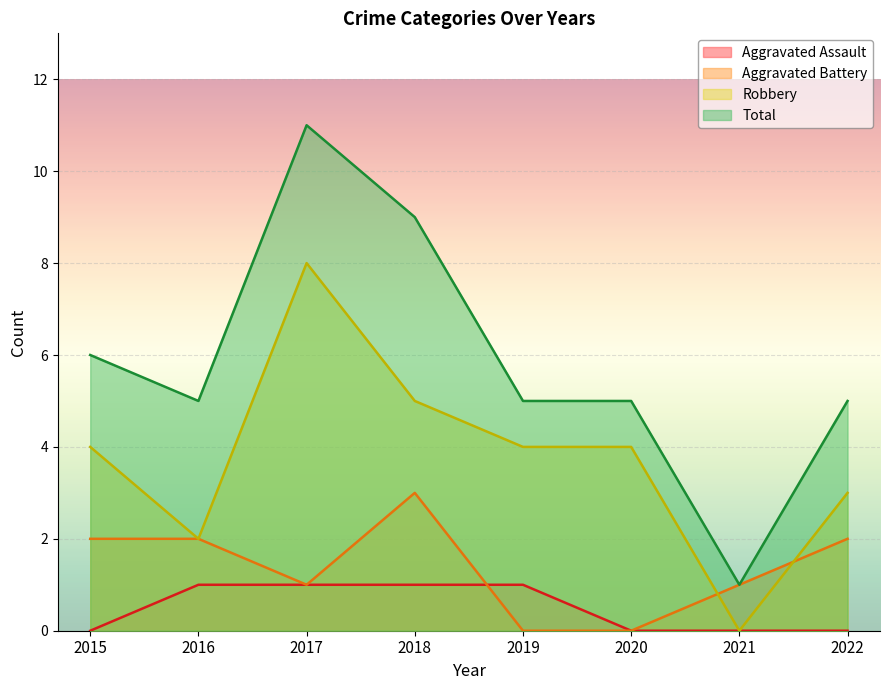

How many lines are shown in the chart?

4